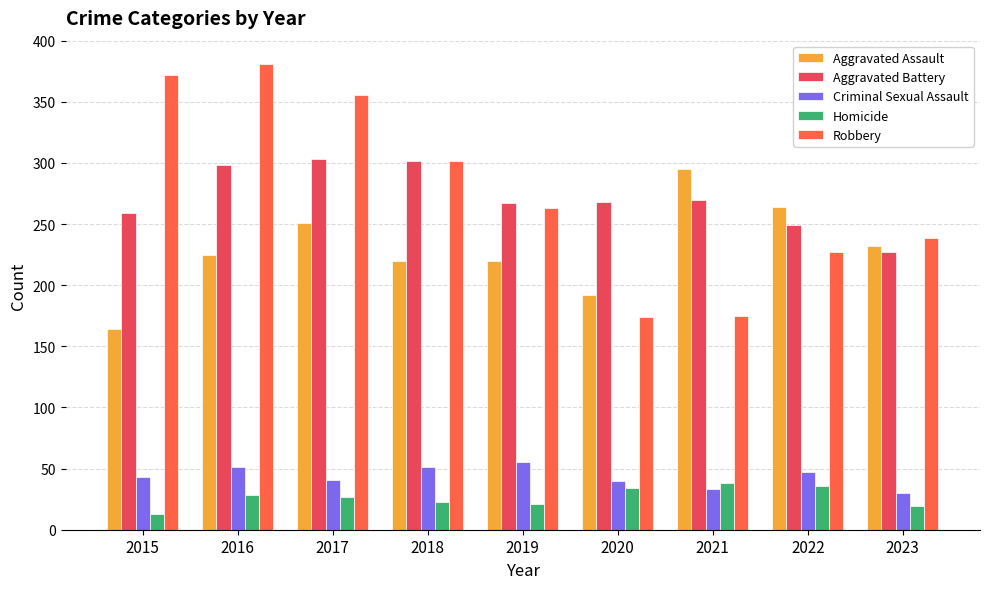

How many values in the Criminal Sexual Assault series are below 43?

4